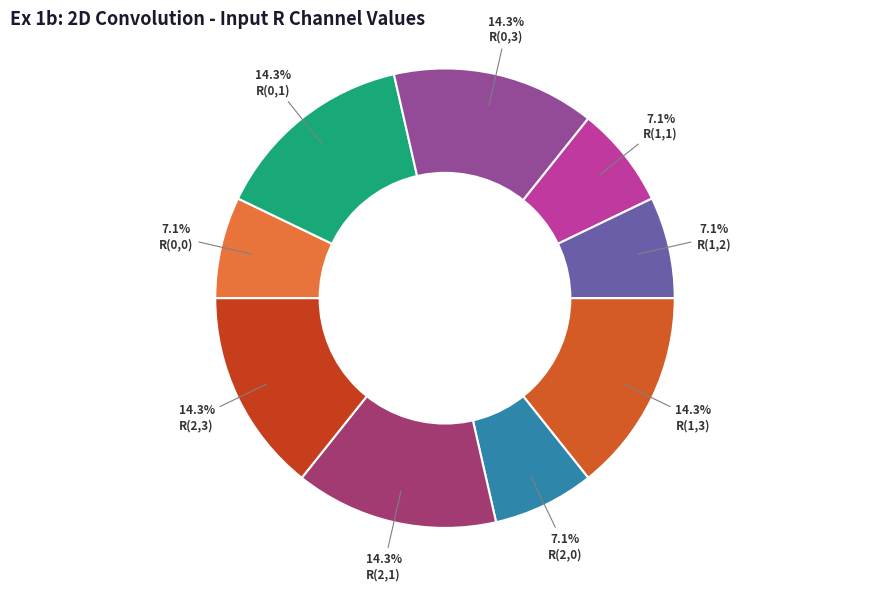

Which slice is the largest?

R(0,1)